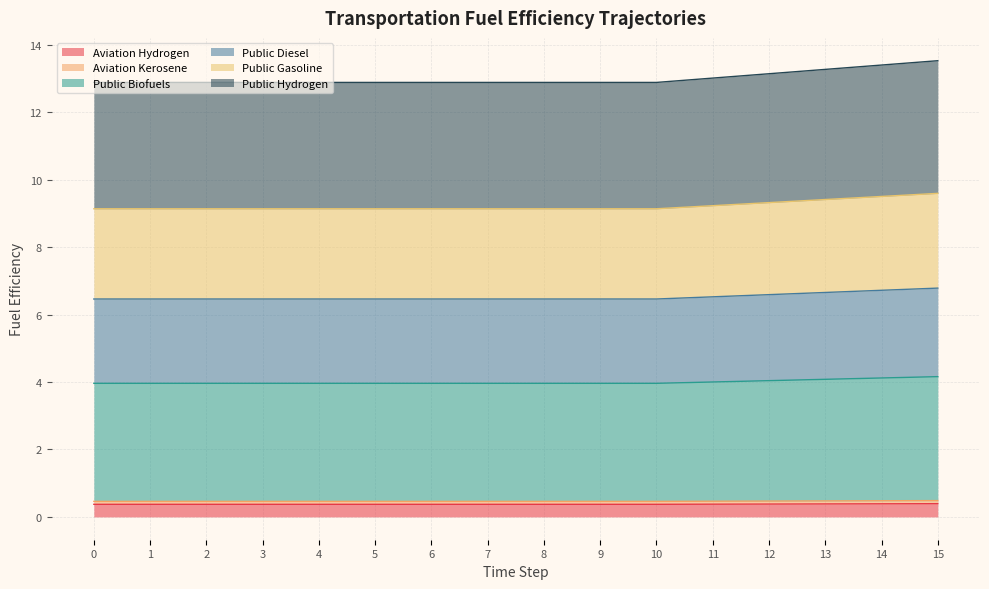

What is the lowest value of the Aviation Hydrogen series?

0.4